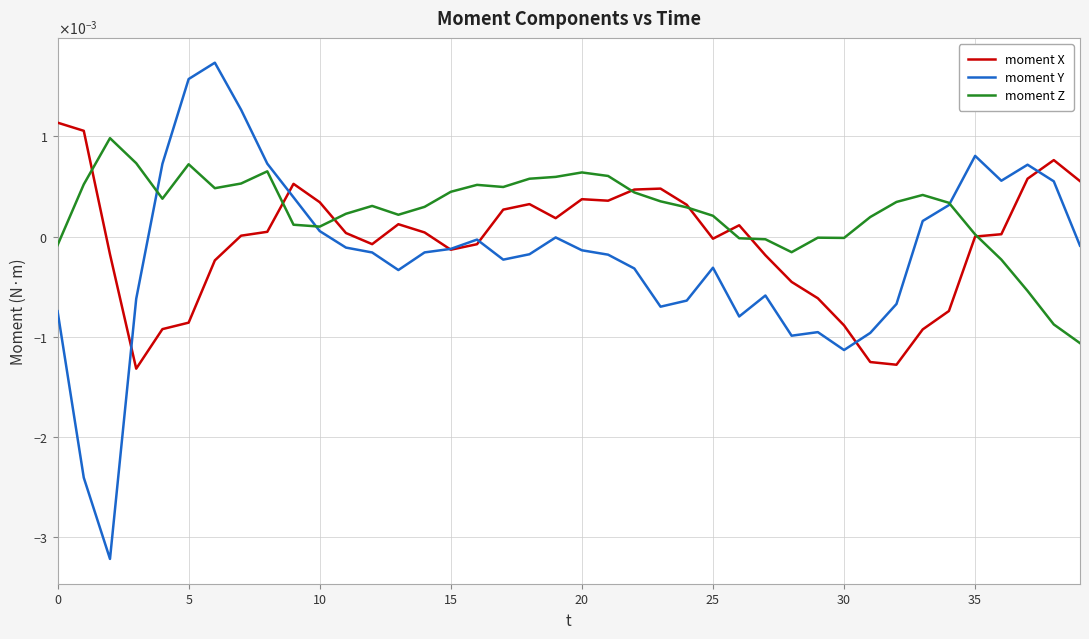

Which series has the widest spread of values?

moment Y